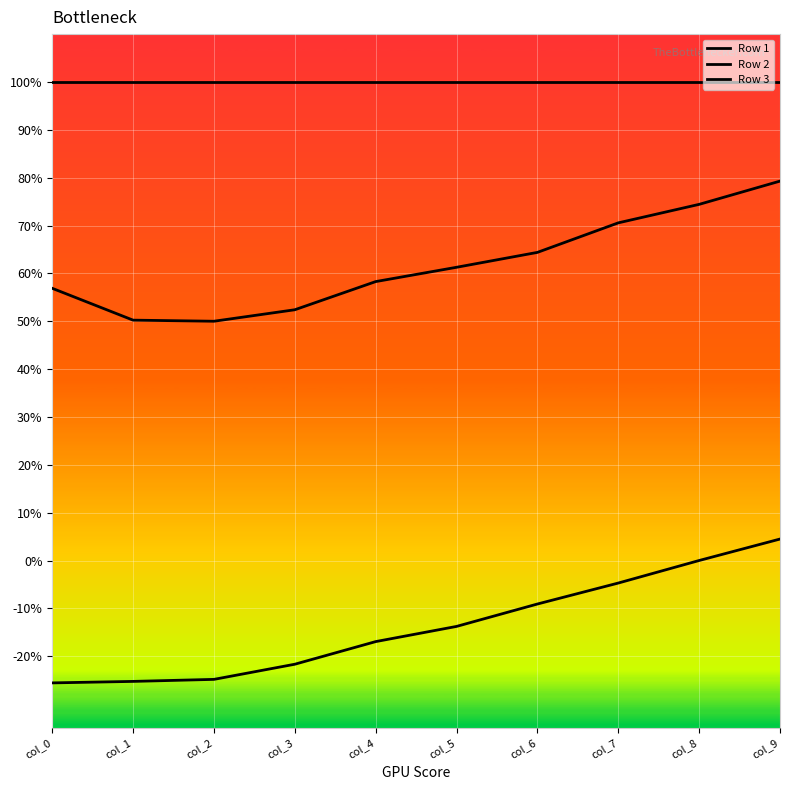

Which label corresponds to the largest value in the chart?

col_0